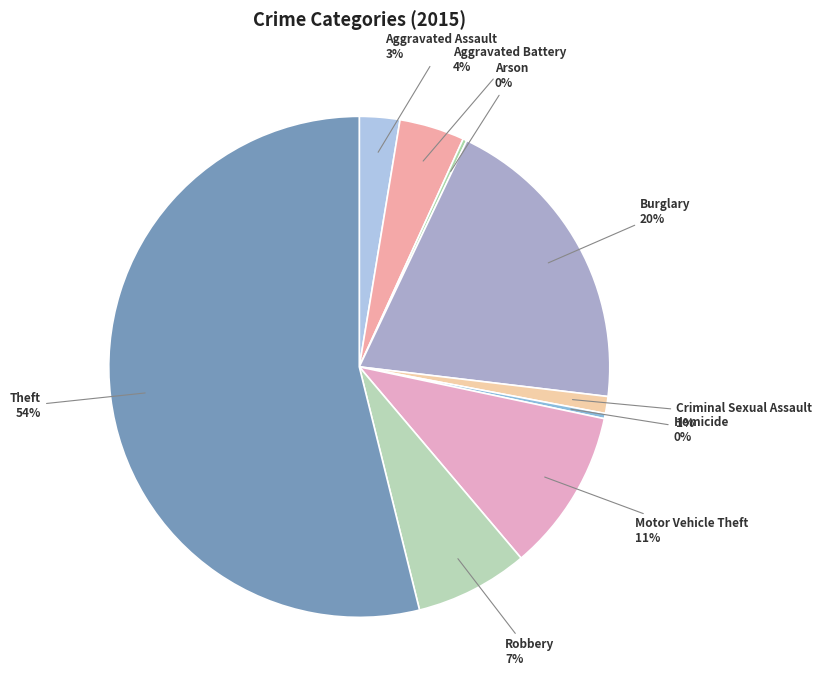

True or false: Homicide accounts for 0% of the total.

True